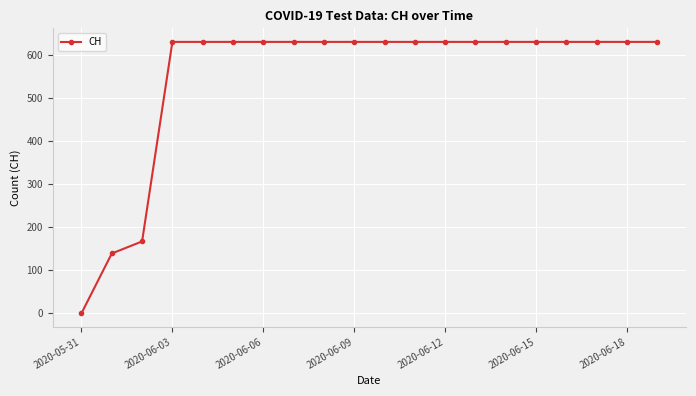

How many data points are less than 631?

3